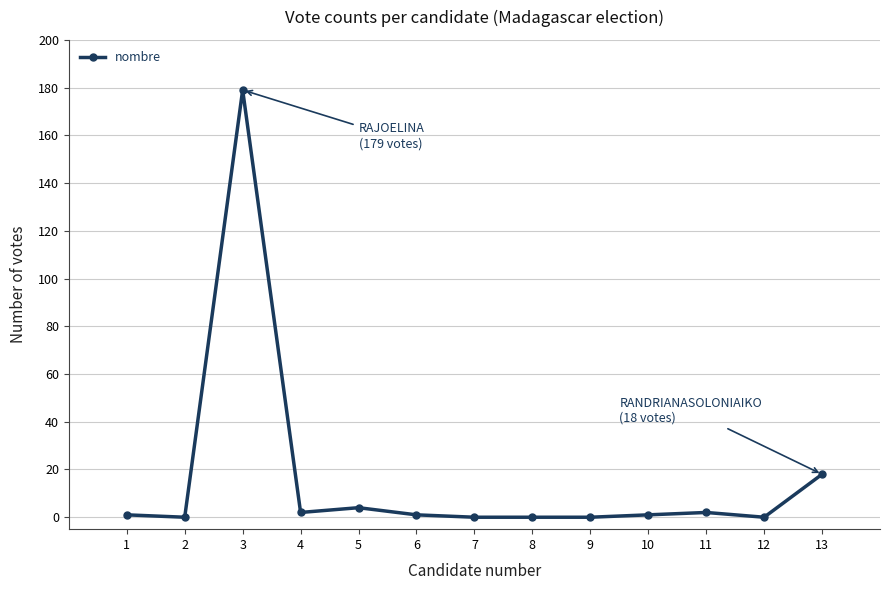

At which label is the value closest to 89?

13